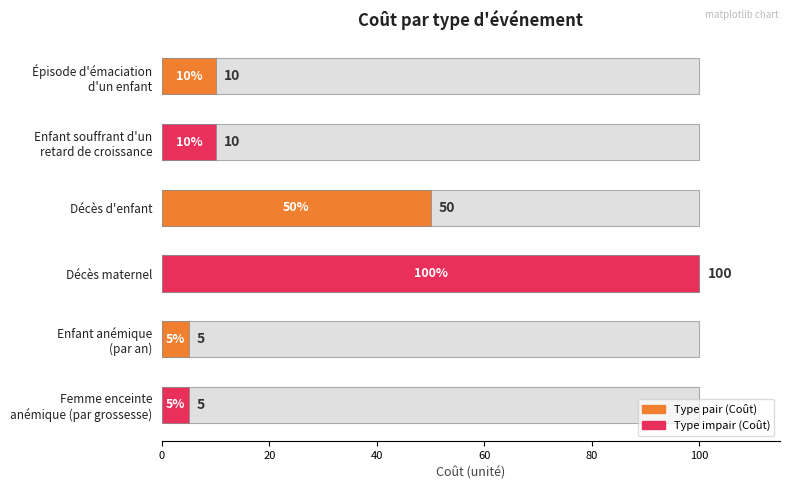

What is the value of the 5th bar from the left?

5